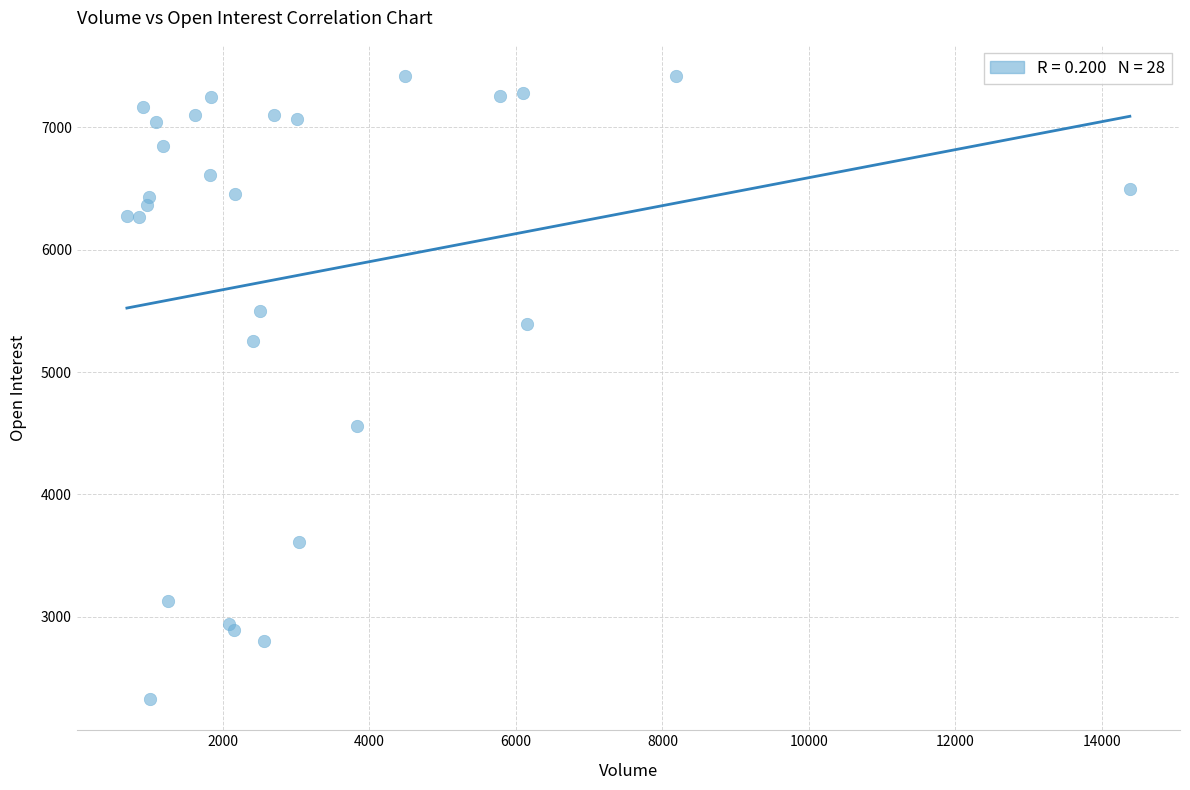

What Y value in the scatter plot is closest to 4873?

4562